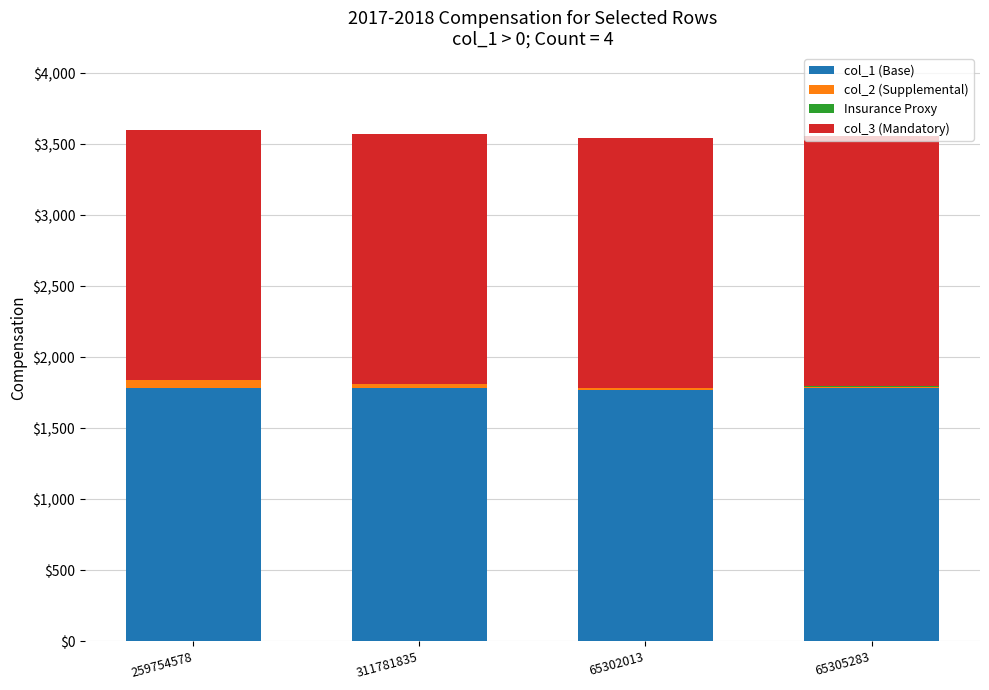

Which series has the widest spread of values?

col_2 (Supplemental)